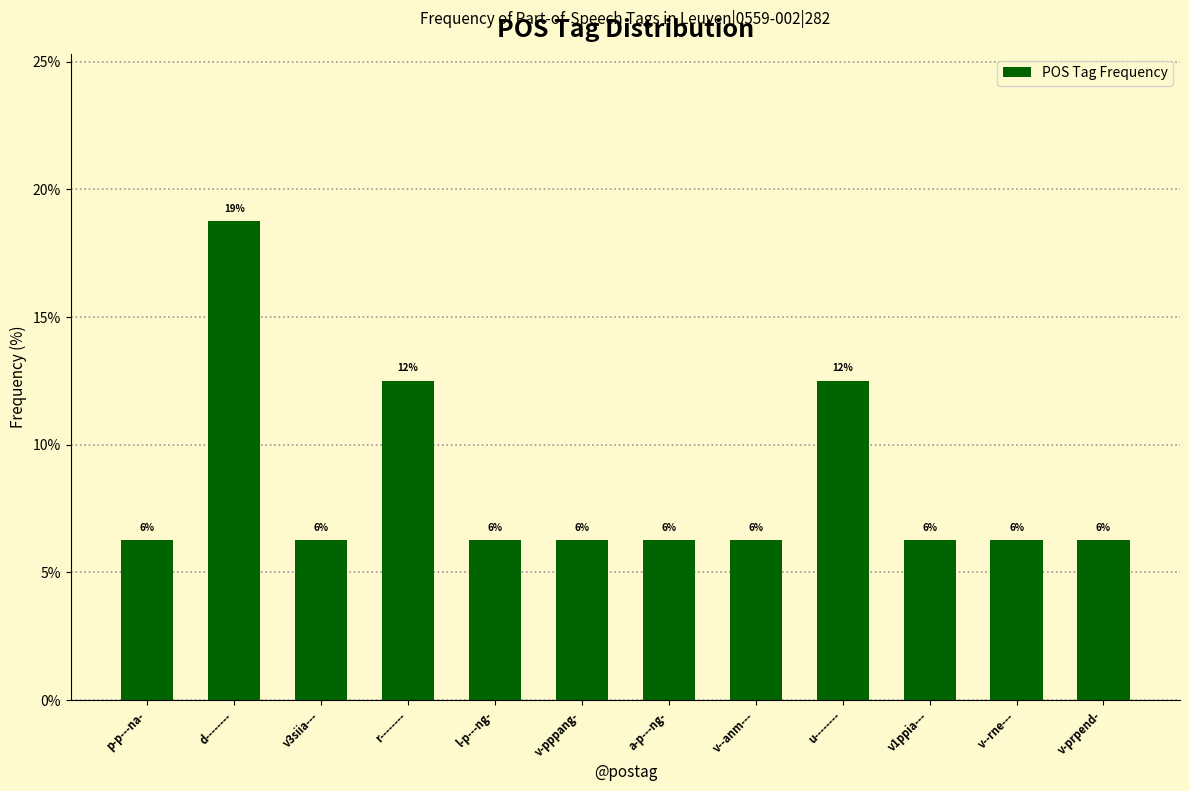

How many bars are there in total?

12